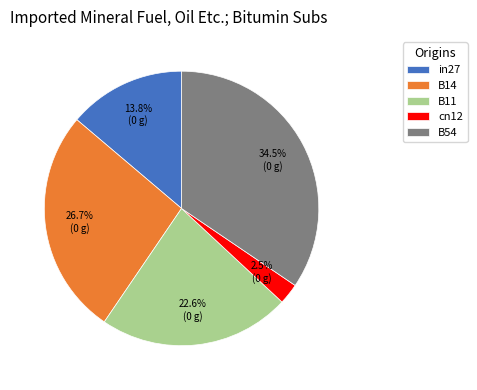

How many slices are in this pie chart?

5